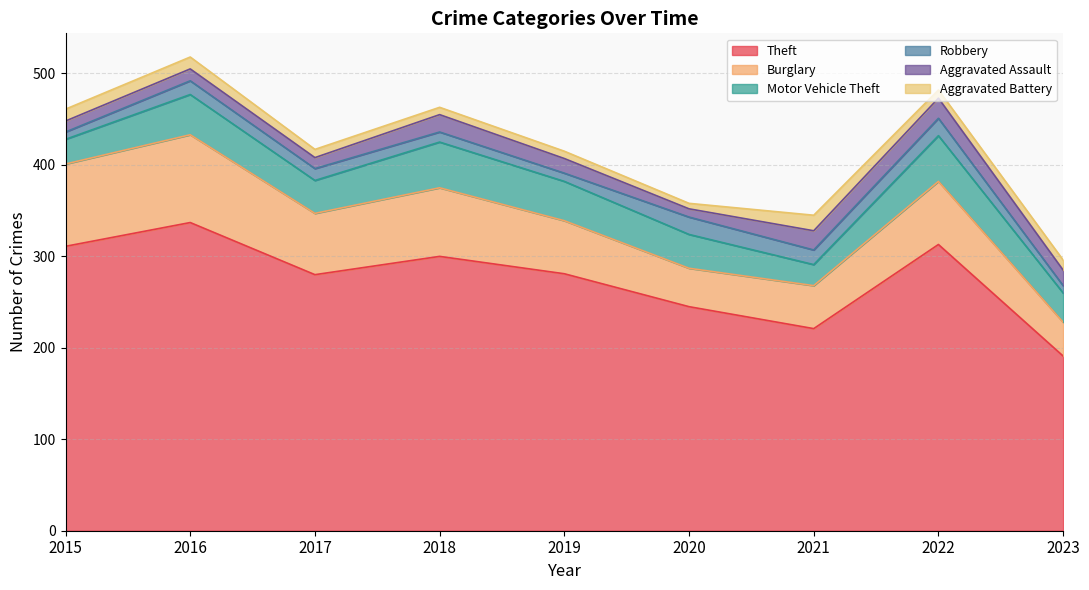

The value of Motor Vehicle Theft at 2020 is 37. True or false?

True